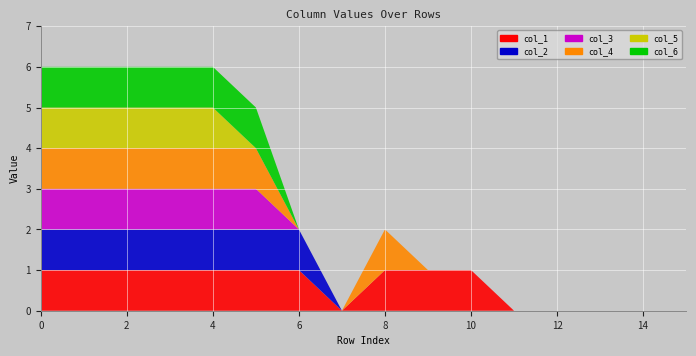

Reading left to right, list all the values displayed in this chart.

col_1: 1	1	1	1	1	1	1	0	1	1	1	0	0	0	0	0
col_2: 1	1	1	1	1	1	1	0	0	0	0	0	0	0	0	0
col_3: 1	1	1	1	1	1	0	0	0	0	0	0	0	0	0	0
col_4: 1	1	1	1	1	1	0	0	1	0	0	0	0	0	0	0
col_5: 1	1	1	1	1	0	0	0	0	0	0	0	0	0	0	0
col_6: 1	1	1	1	1	1	0	0	0	0	0	0	0	0	0	0